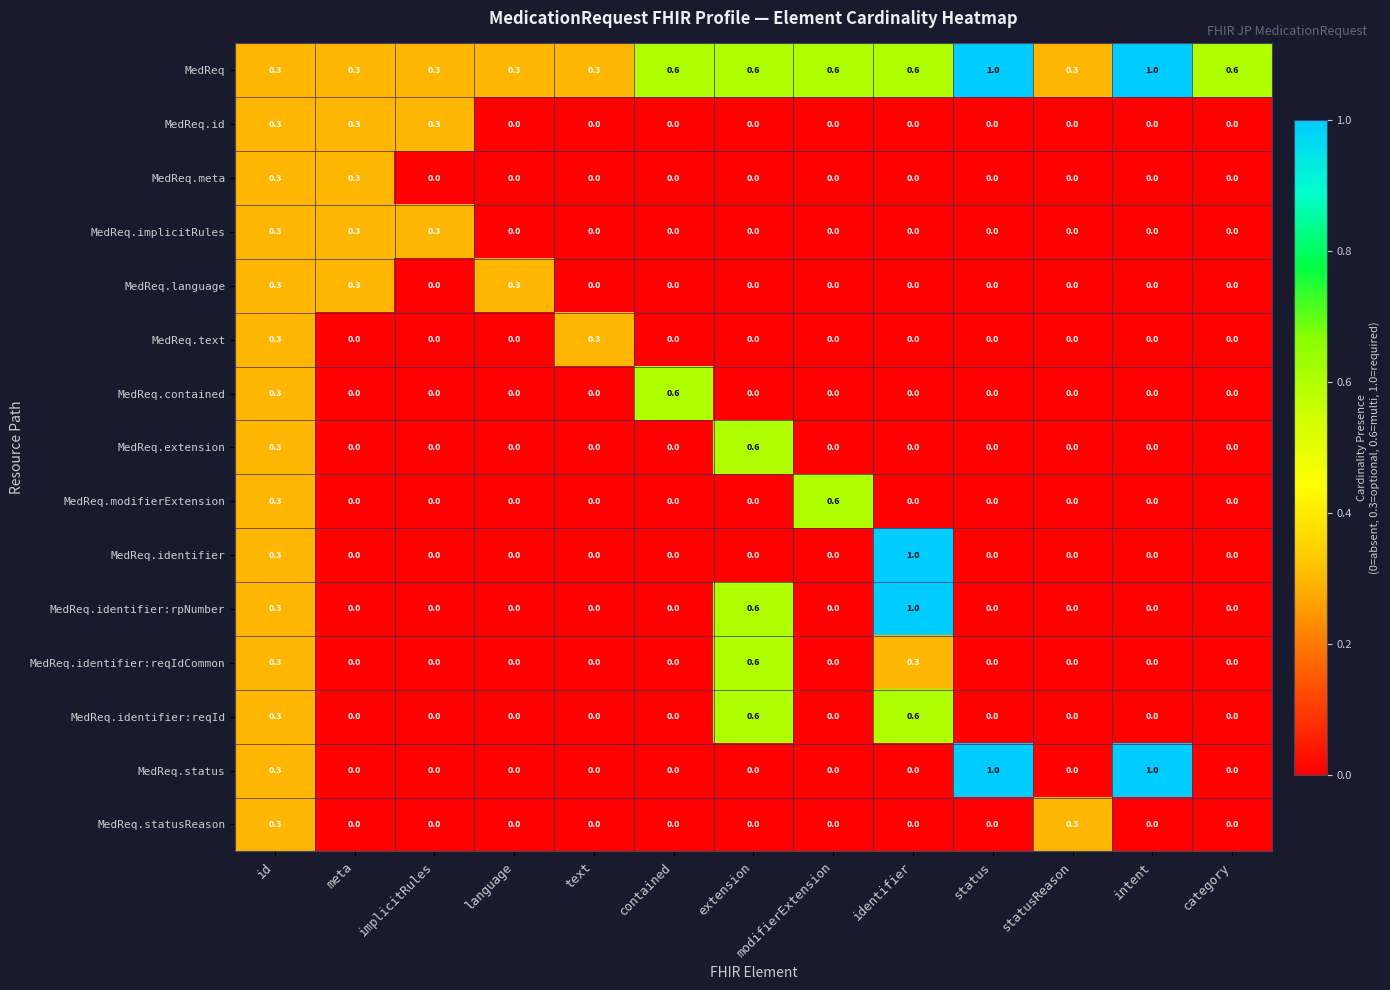

Which series changed the most between status and category?

MedReq.status